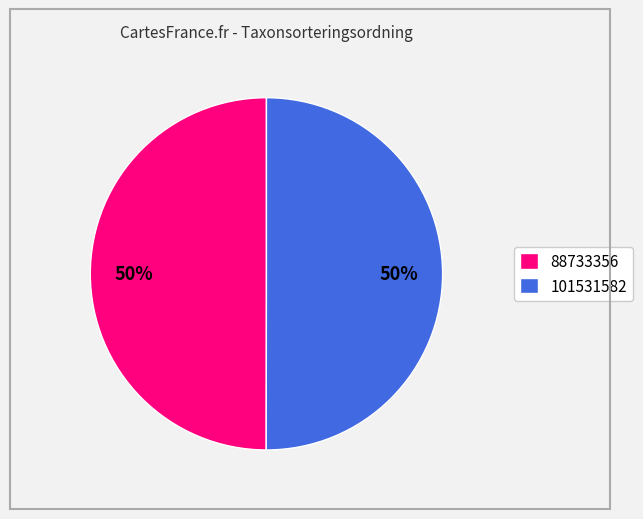

To the nearest percent, what is the average slice percentage?

50%